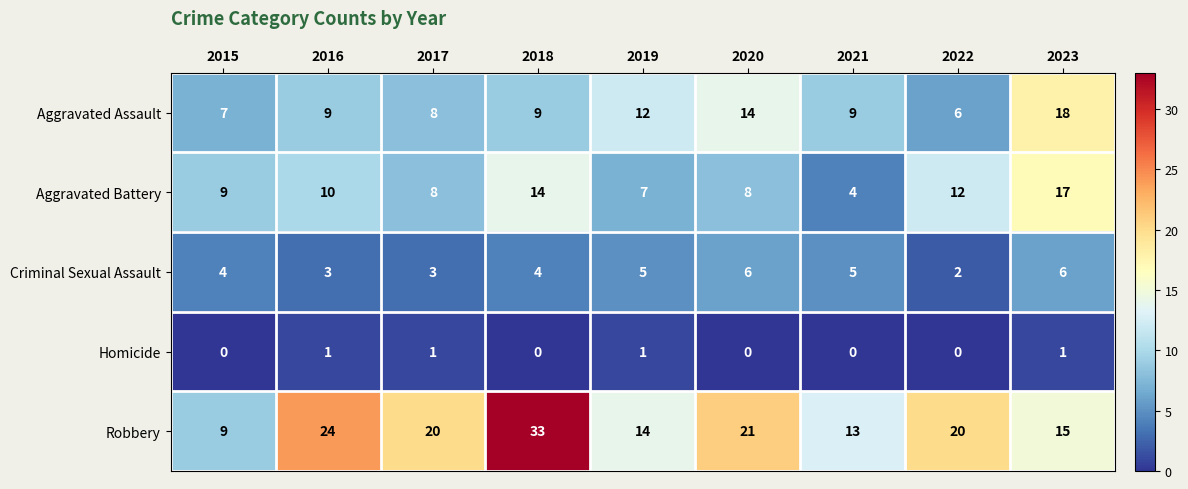

True or false: Homicide has a value of 0 at 2015.

True